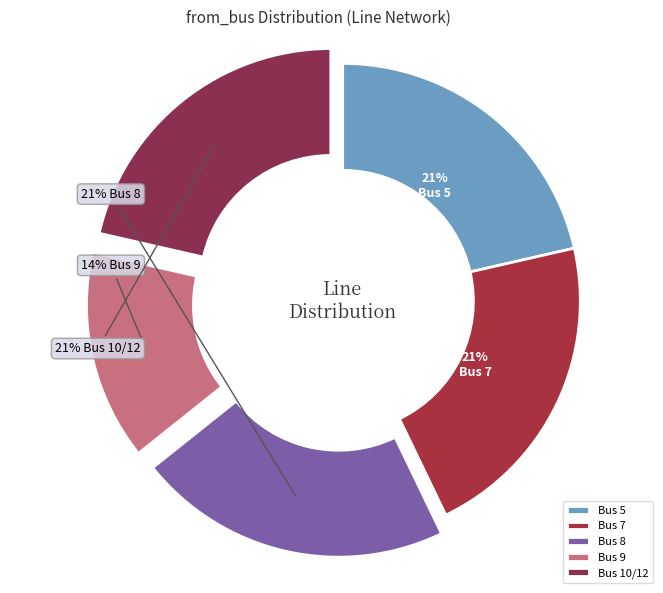

To the nearest percent, what is the difference between the largest and smallest slice percentages?

7%